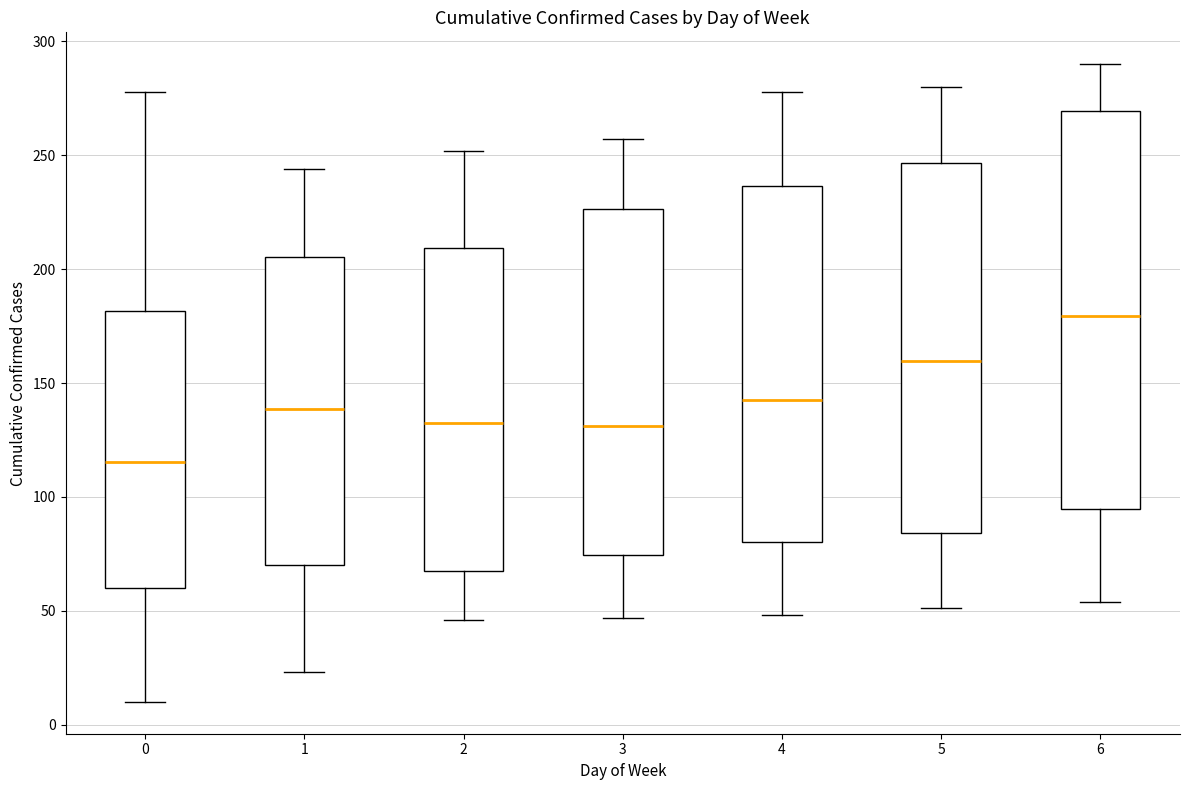

Which box is the tallest, from its lower edge to its upper edge?

6